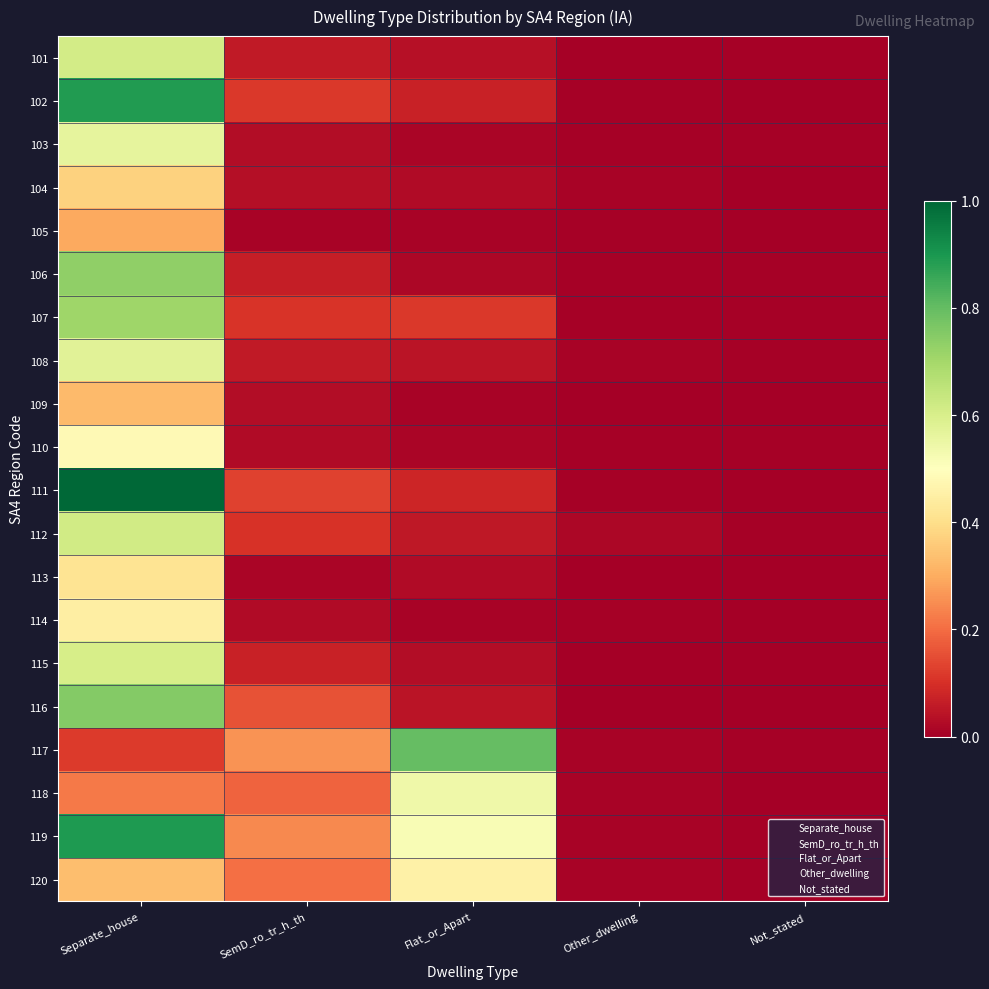

Reading left to right, what are all the values shown in this chart?

101: Separate_house=0.6	SemD_ro_tr_h_th=0.1	Flat_or_Apart=0.0	Other_dwelling=0.0	Not_stated=0.0
102: Separate_house=0.9	SemD_ro_tr_h_th=0.1	Flat_or_Apart=0.1	Other_dwelling=0.0	Not_stated=0.0
103: Separate_house=0.6	SemD_ro_tr_h_th=0.0	Flat_or_Apart=0.0	Other_dwelling=0.0	Not_stated=0.0
104: Separate_house=0.4	SemD_ro_tr_h_th=0.0	Flat_or_Apart=0.0	Other_dwelling=0.0	Not_stated=0.0
105: Separate_house=0.3	SemD_ro_tr_h_th=0.0	Flat_or_Apart=0.0	Other_dwelling=0.0	Not_stated=0.0
106: Separate_house=0.7	SemD_ro_tr_h_th=0.1	Flat_or_Apart=0.0	Other_dwelling=0.0	Not_stated=0.0
107: Separate_house=0.7	SemD_ro_tr_h_th=0.1	Flat_or_Apart=0.1	Other_dwelling=0.0	Not_stated=0.0
108: Separate_house=0.6	SemD_ro_tr_h_th=0.1	Flat_or_Apart=0.0	Other_dwelling=0.0	Not_stated=0.0
109: Separate_house=0.3	SemD_ro_tr_h_th=0.0	Flat_or_Apart=0.0	Other_dwelling=0.0	Not_stated=0.0
110: Separate_house=0.5	SemD_ro_tr_h_th=0.0	Flat_or_Apart=0.0	Other_dwelling=0.0	Not_stated=0.0
111: Separate_house=1.0	SemD_ro_tr_h_th=0.1	Flat_or_Apart=0.1	Other_dwelling=0.0	Not_stated=0.0
112: Separate_house=0.6	SemD_ro_tr_h_th=0.1	Flat_or_Apart=0.1	Other_dwelling=0.0	Not_stated=0.0
113: Separate_house=0.4	SemD_ro_tr_h_th=0.0	Flat_or_Apart=0.0	Other_dwelling=0.0	Not_stated=0.0
114: Separate_house=0.4	SemD_ro_tr_h_th=0.0	Flat_or_Apart=0.0	Other_dwelling=0.0	Not_stated=0.0
115: Separate_house=0.6	SemD_ro_tr_h_th=0.1	Flat_or_Apart=0.0	Other_dwelling=0.0	Not_stated=0.0
116: Separate_house=0.8	SemD_ro_tr_h_th=0.2	Flat_or_Apart=0.0	Other_dwelling=0.0	Not_stated=0.0
117: Separate_house=0.1	SemD_ro_tr_h_th=0.3	Flat_or_Apart=0.8	Other_dwelling=0.0	Not_stated=0.0
118: Separate_house=0.2	SemD_ro_tr_h_th=0.2	Flat_or_Apart=0.5	Other_dwelling=0.0	Not_stated=0.0
119: Separate_house=0.9	SemD_ro_tr_h_th=0.2	Flat_or_Apart=0.5	Other_dwelling=0.0	Not_stated=0.0
120: Separate_house=0.3	SemD_ro_tr_h_th=0.2	Flat_or_Apart=0.5	Other_dwelling=0.0	Not_stated=0.0